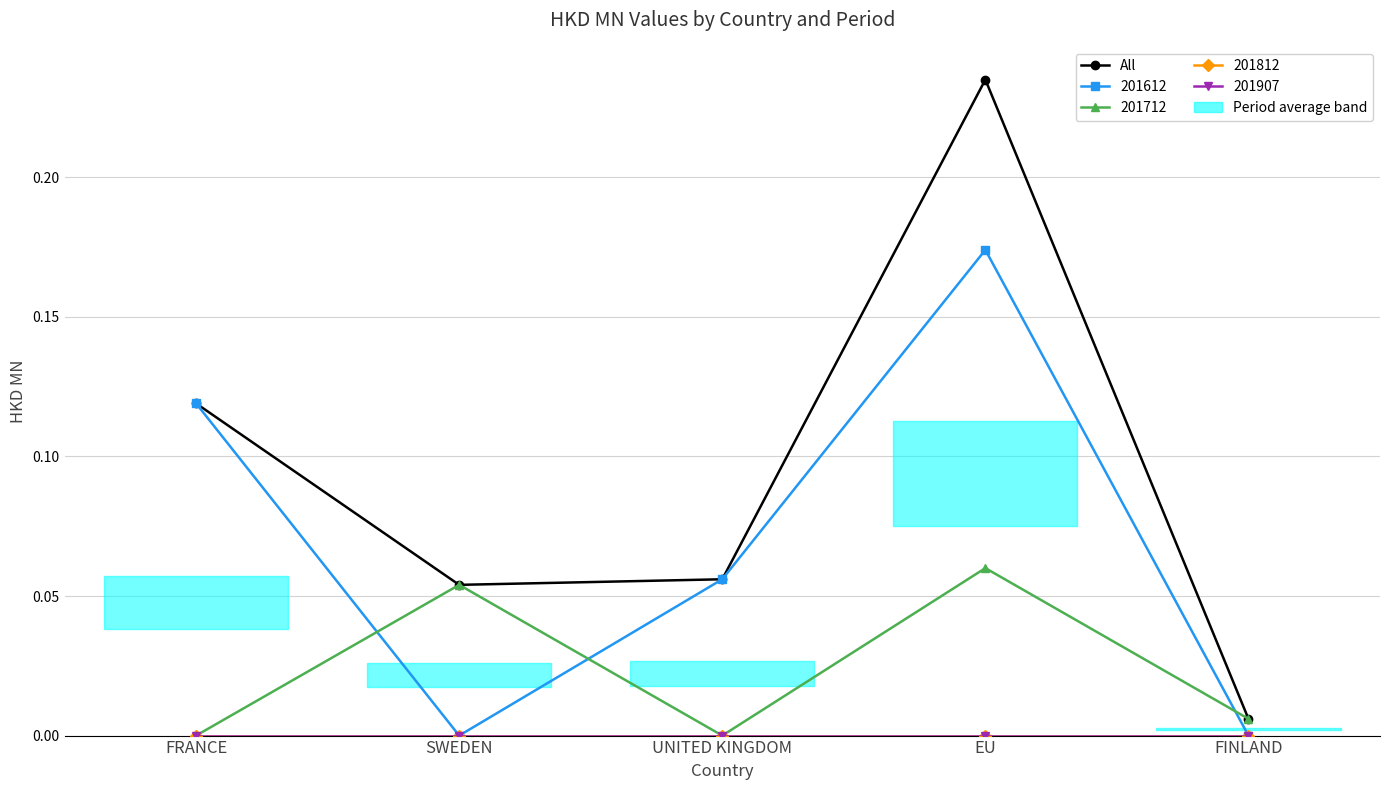

Read the value at FRANCE.

0.1